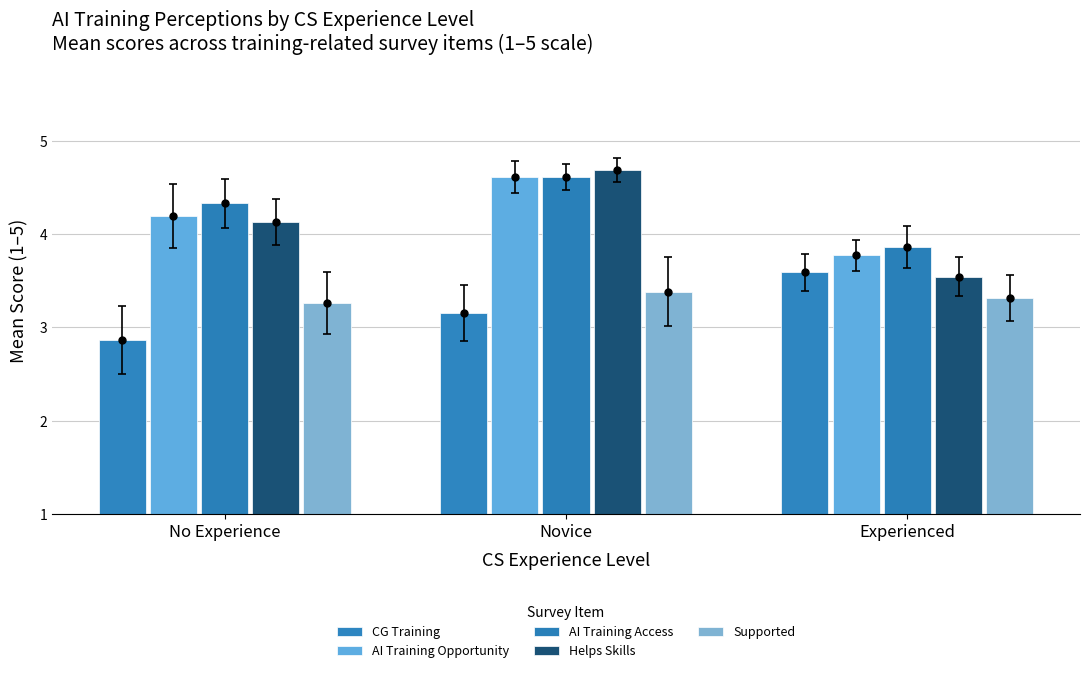

Which series has the largest Y range (max minus min)?

Helps Skills